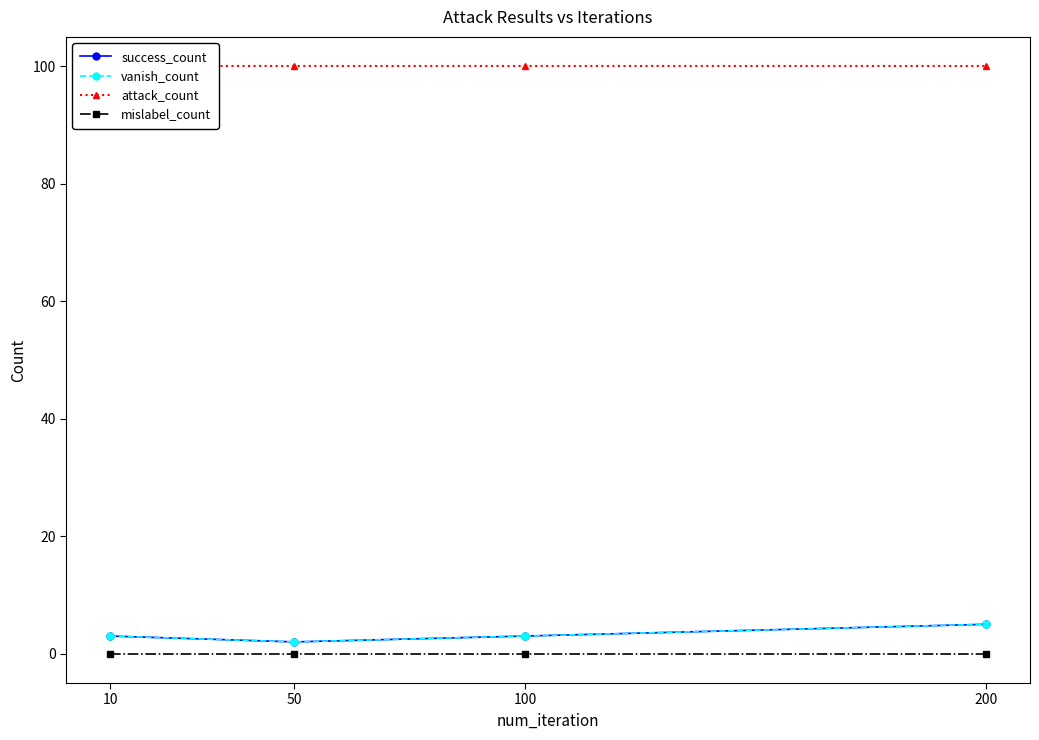

Which has a higher value, 200 or 10?

200